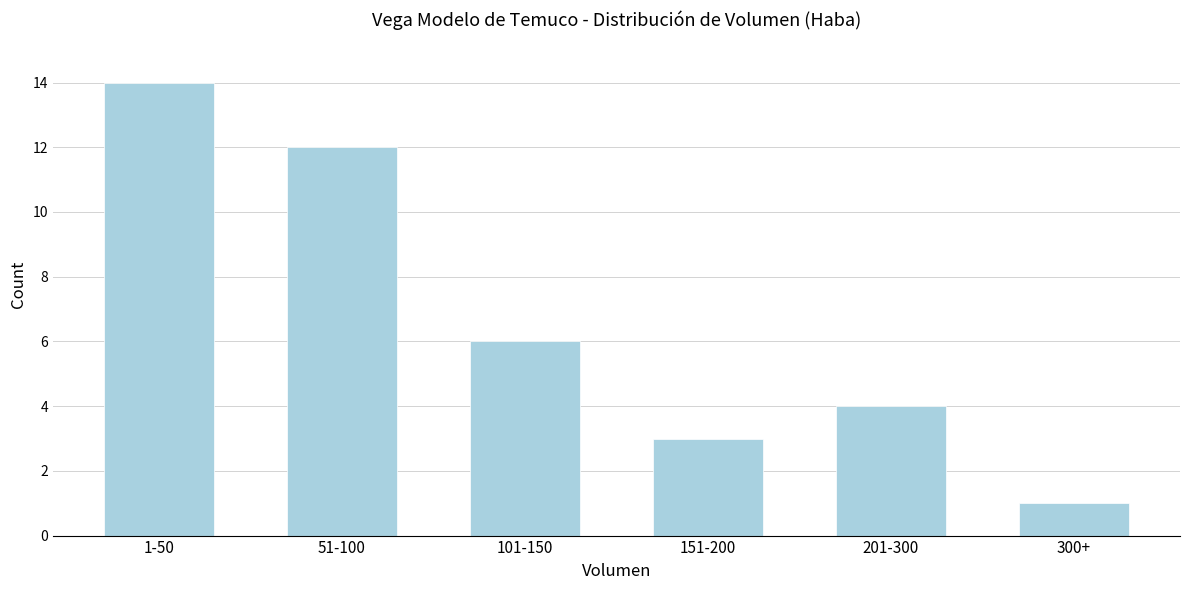

Reading right to left, what are all the values shown in this chart?

300+=1	201-300=4	151-200=3	101-150=6	51-100=12	1-50=14